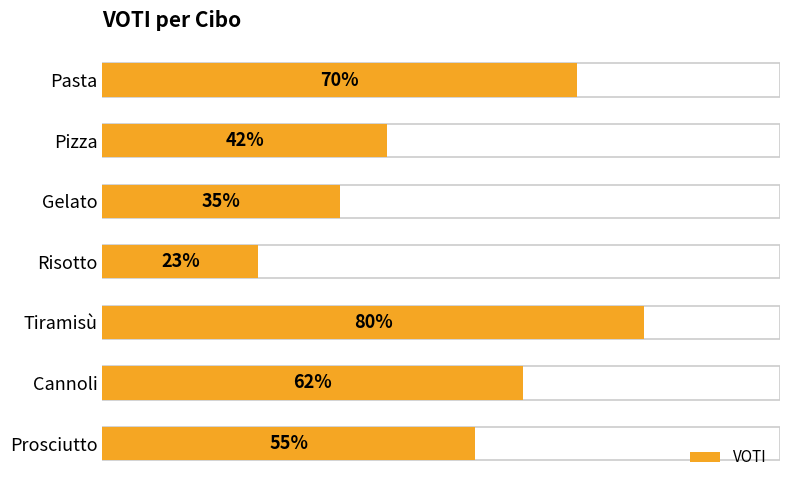

The chart shows a value of 59 at 40. True or false?

False